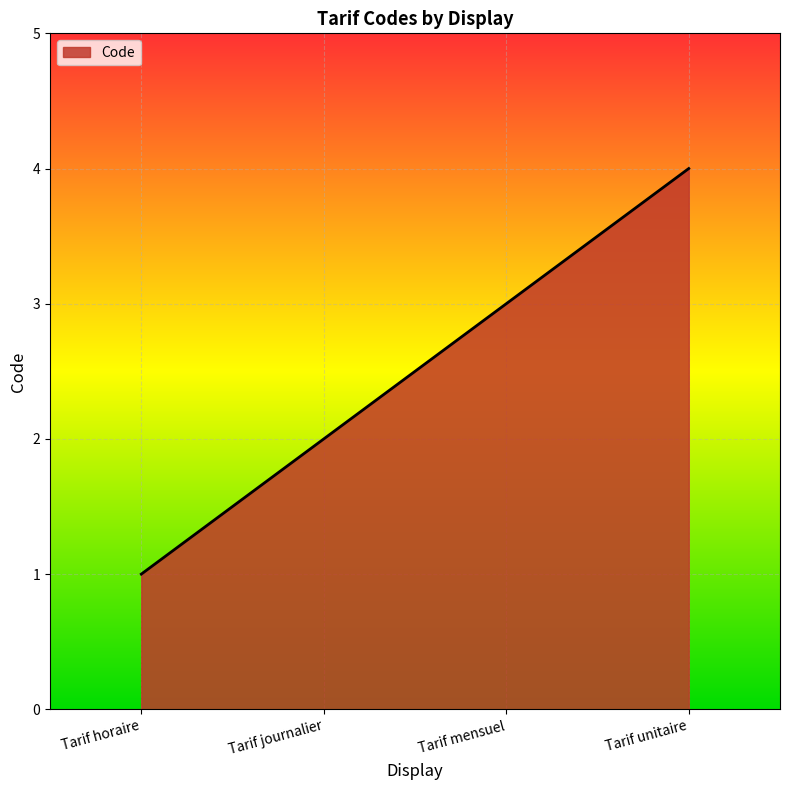

What is the greatest value displayed?

4